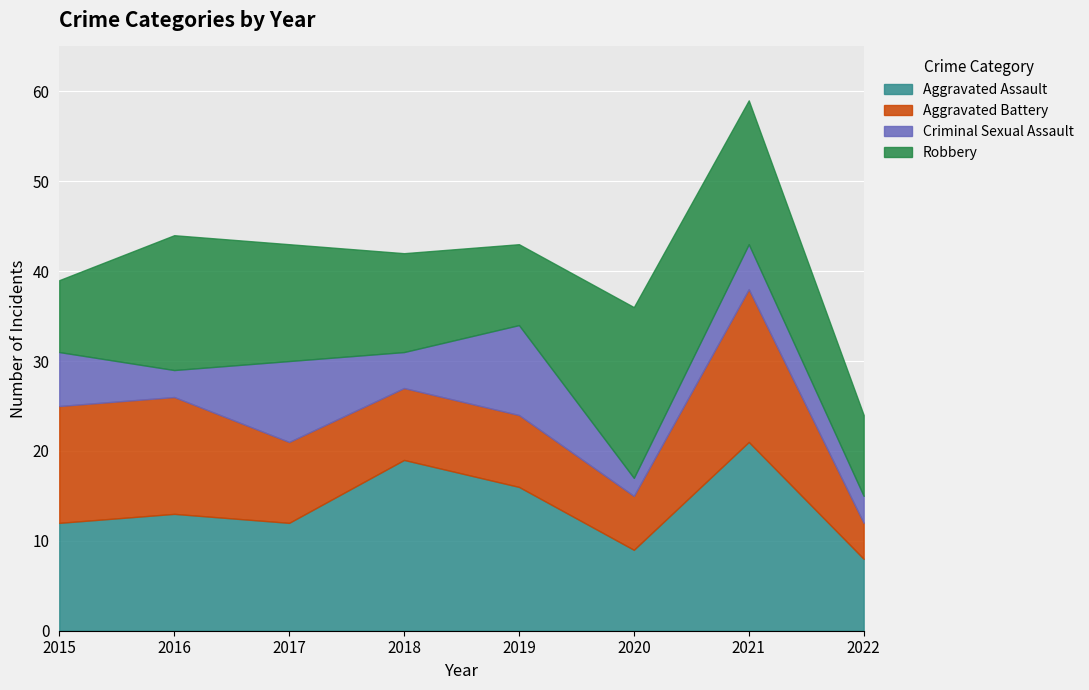

List the labels in order of Robbery value, largest first.

2020, 2021, 2016, 2017, 2018, 2019, 2022, 2015